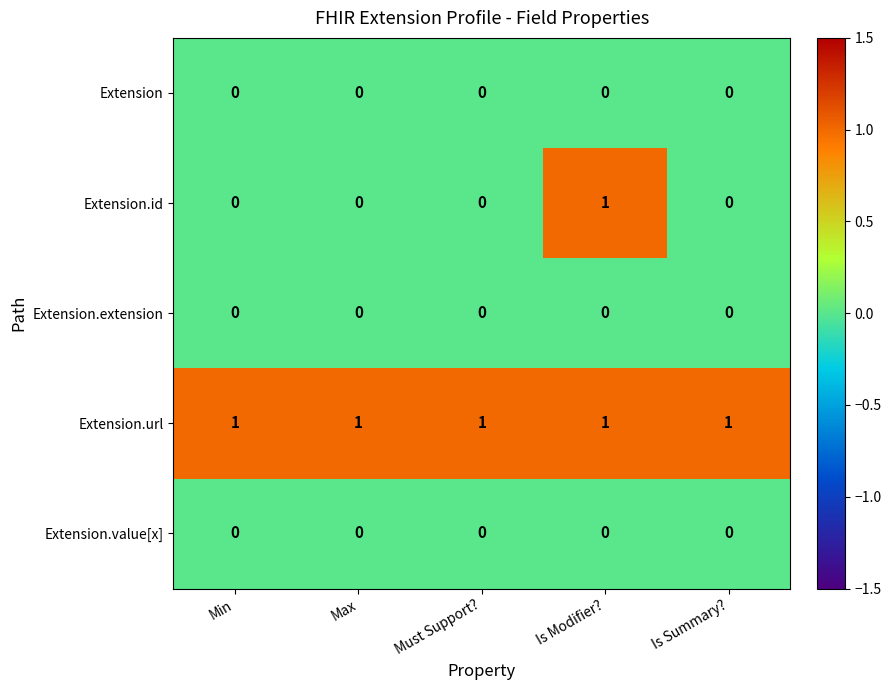

Reading left to right, list all the values displayed in this chart.

Extension: 0	0	0	0	0
Extension.id: 0	0	0	1	0
Extension.extension: 0	0	0	0	0
Extension.url: 1	1	1	1	1
Extension.value[x]: 0	0	0	0	0